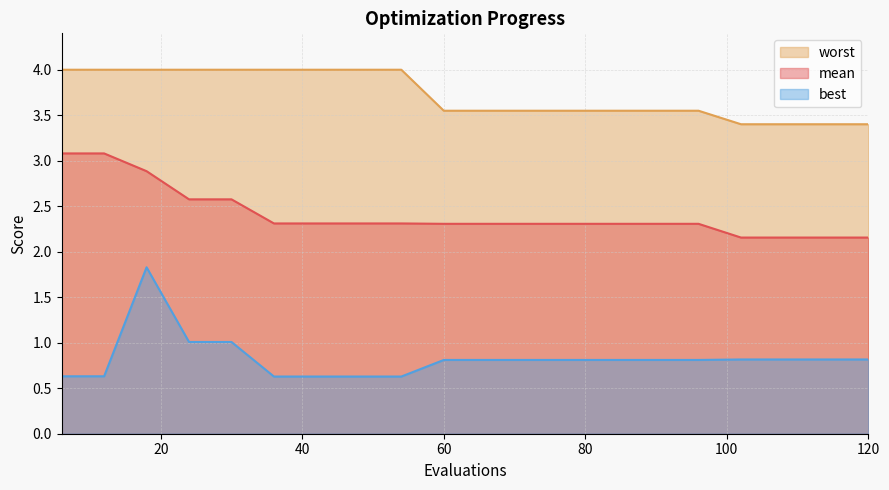

Does the chart have visible grid lines?

Yes